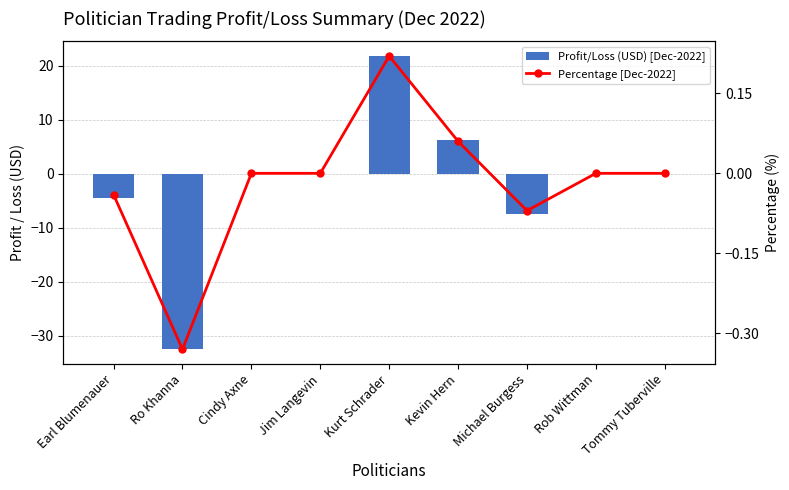

What is the minimum value shown in the chart?

-32.5